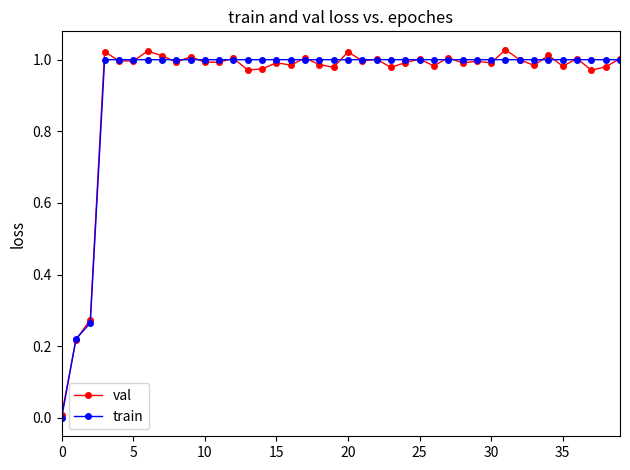

Which series has the largest range (max minus min)?

val